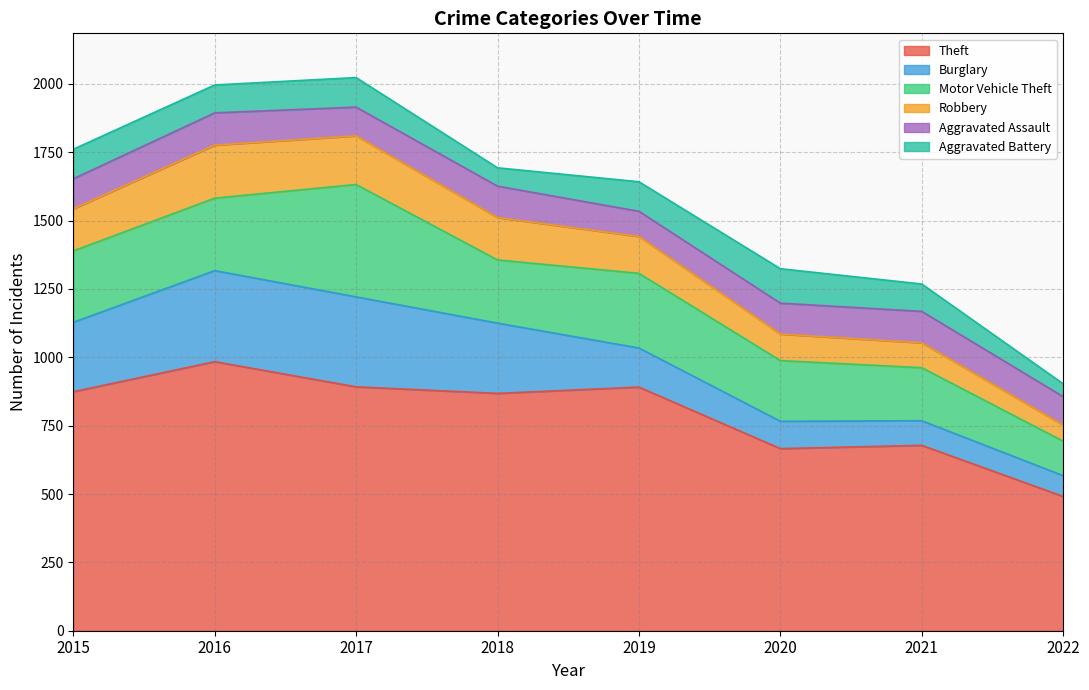

At which category does the chart reach its peak across all series?

2016